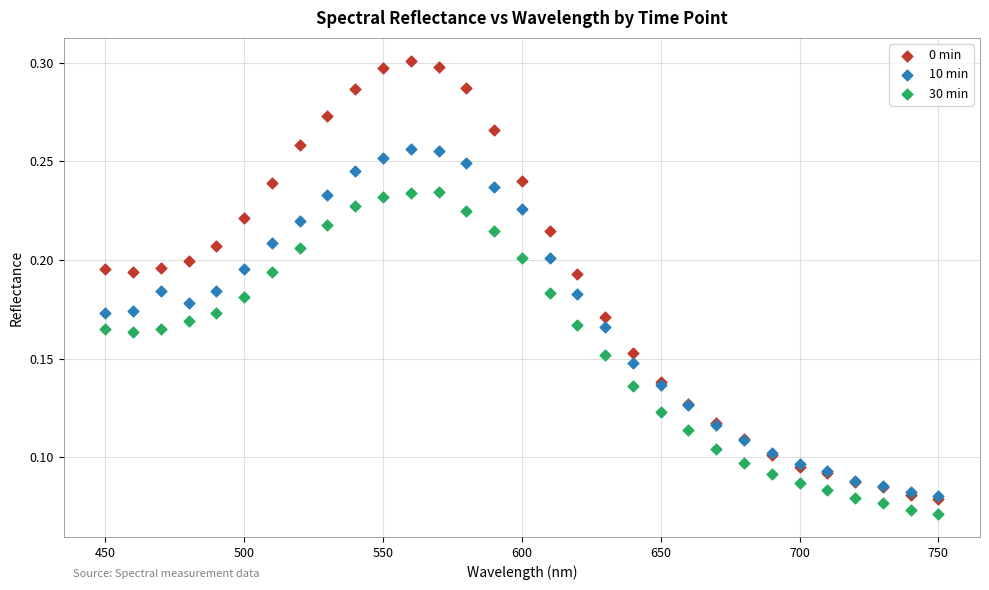

Which series reaches the maximum Y coordinate?

0 min